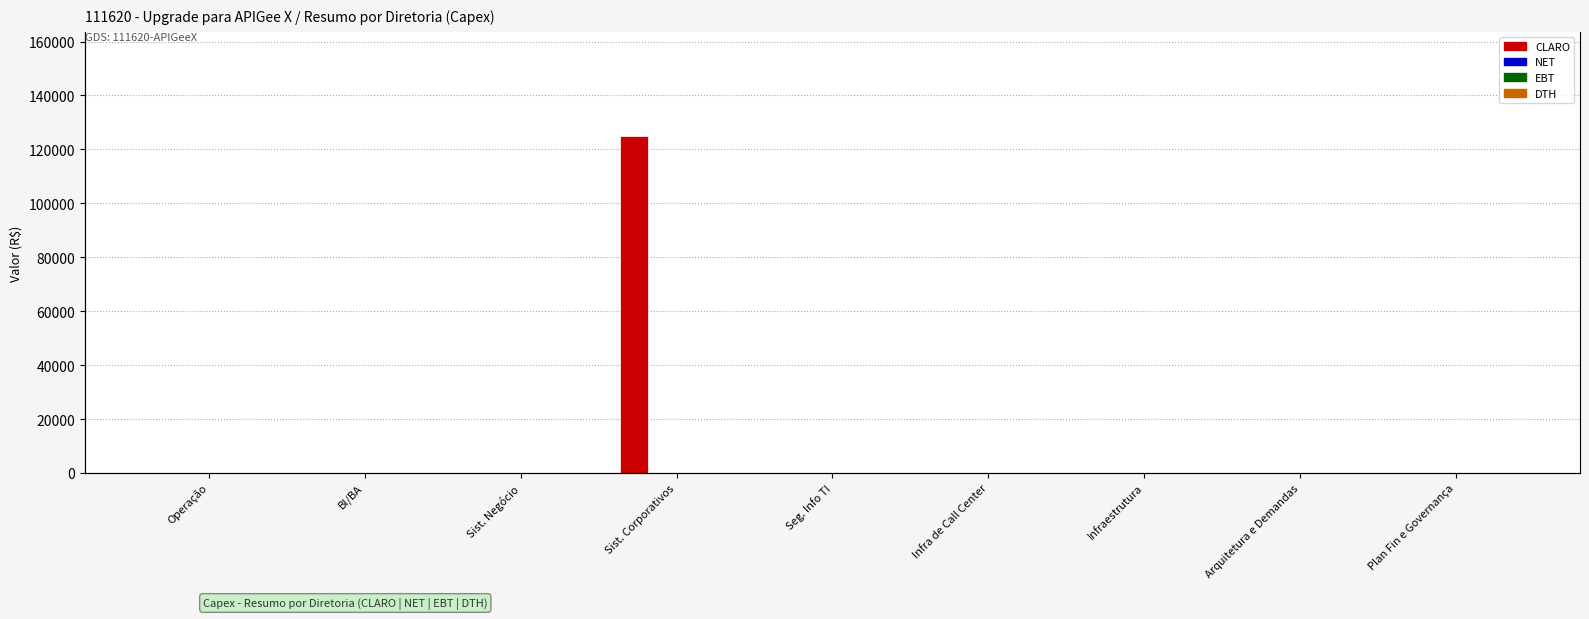

What position from the left is Seg. Info TI?

5